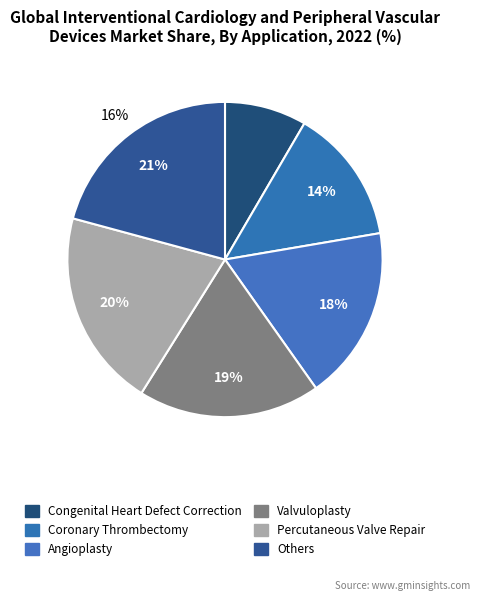

Which has a higher value, 7 or 8?

8